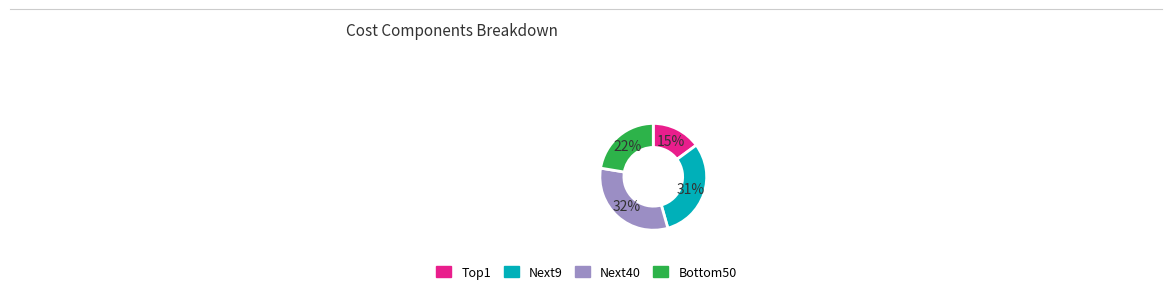

How many slices are in this pie chart?

4